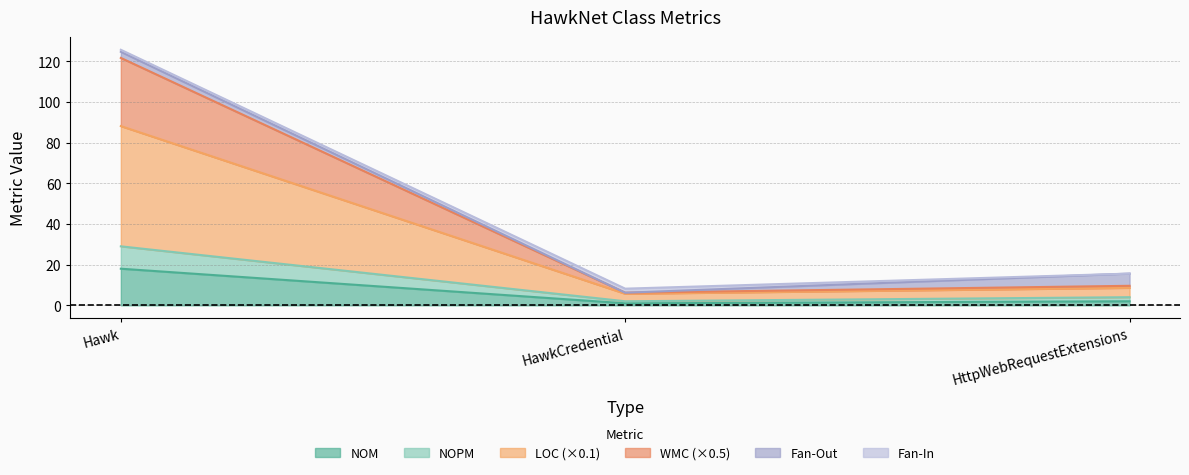

At which category is the sum across all series the highest?

Hawk